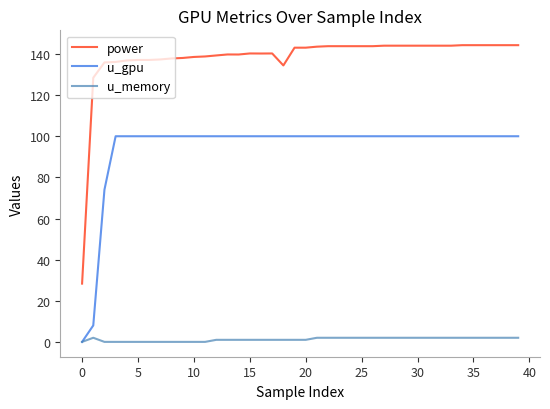

How many values in u_gpu are above zero?

39